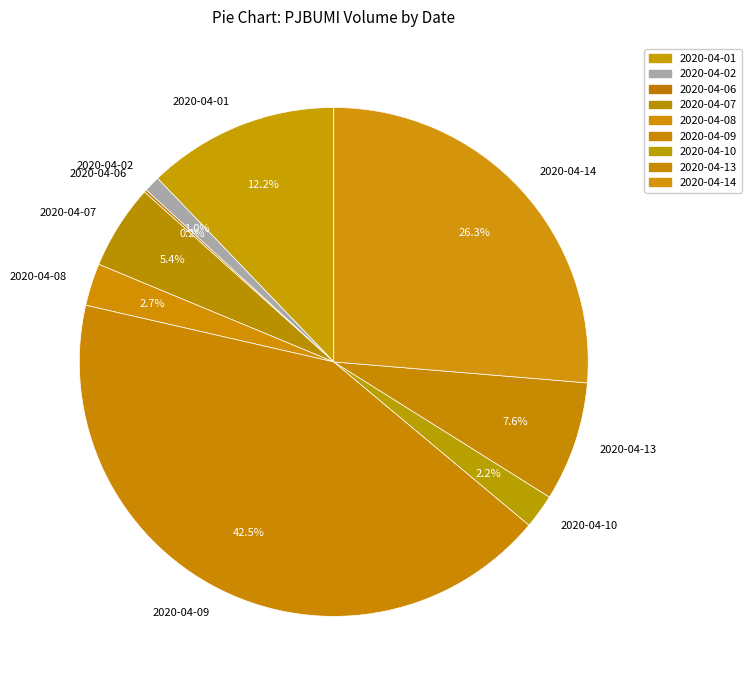

To the nearest percent, what is the difference between the largest and smallest slice percentages?

42%